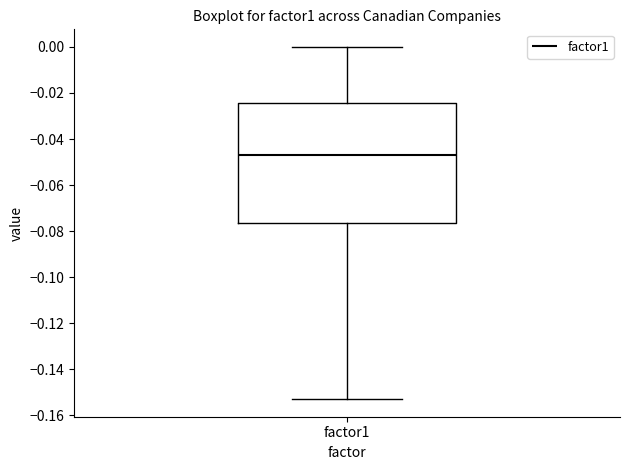

Where does the upper whisker of the box for factor1 end on the y-axis? The values are not printed on the chart, so give them approximately, as read against the axis.

0.000